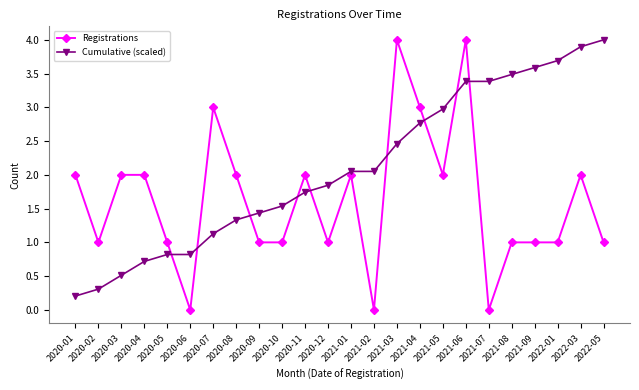

True or false: Cumulative (scaled) has a value of 0.9 at 2021-02.

False